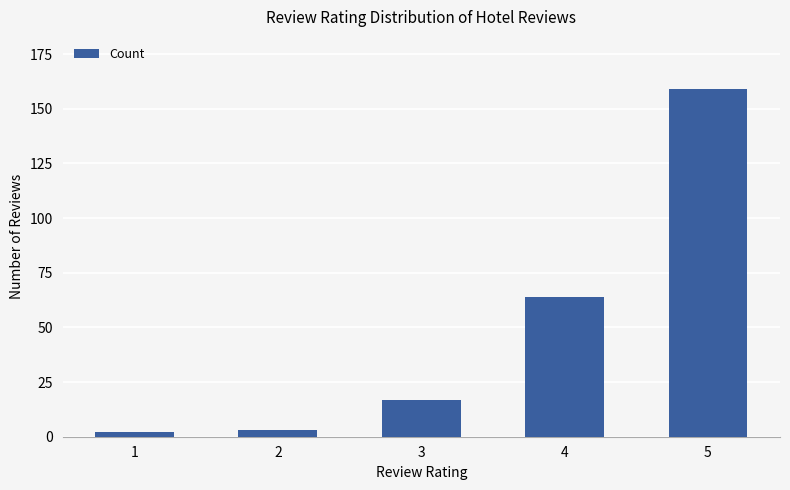

Does the chart contain any negative values?

No